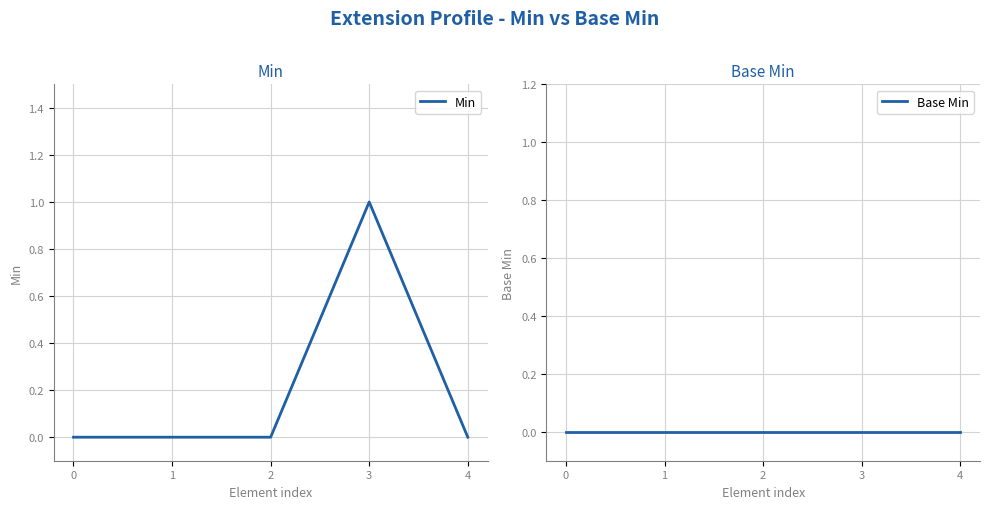

Rank the series at 2 from lowest to highest value.

Min, Base Min